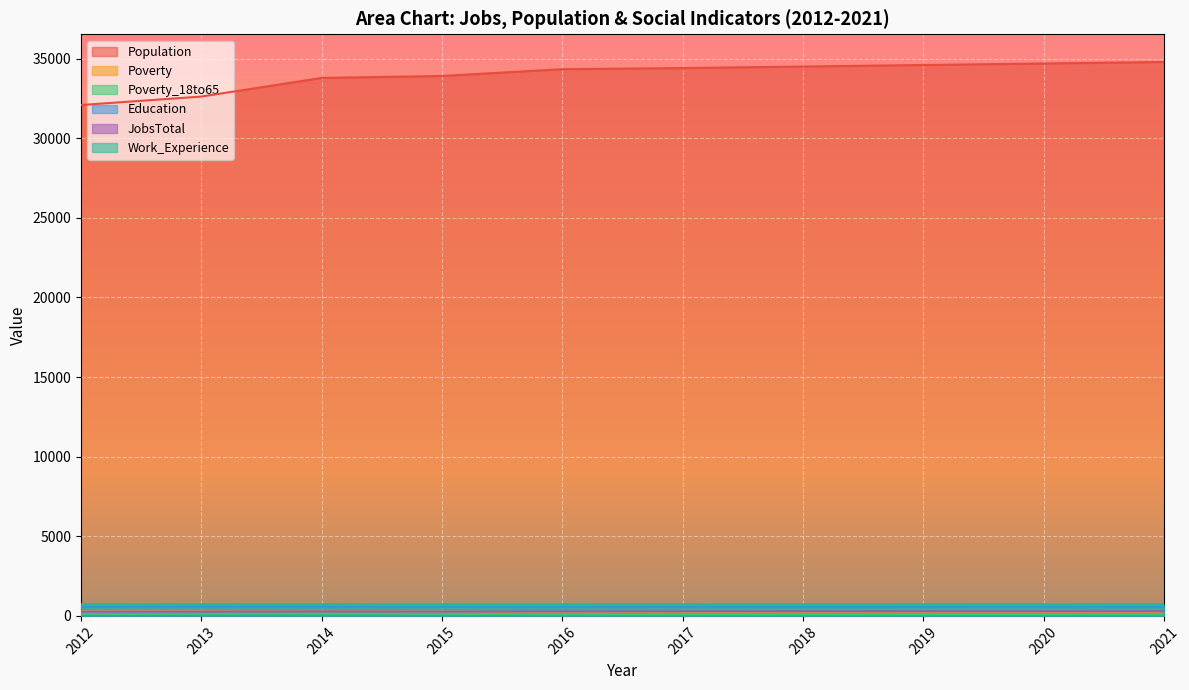

Between 2012 and 2020, which series saw the biggest shift?

Population